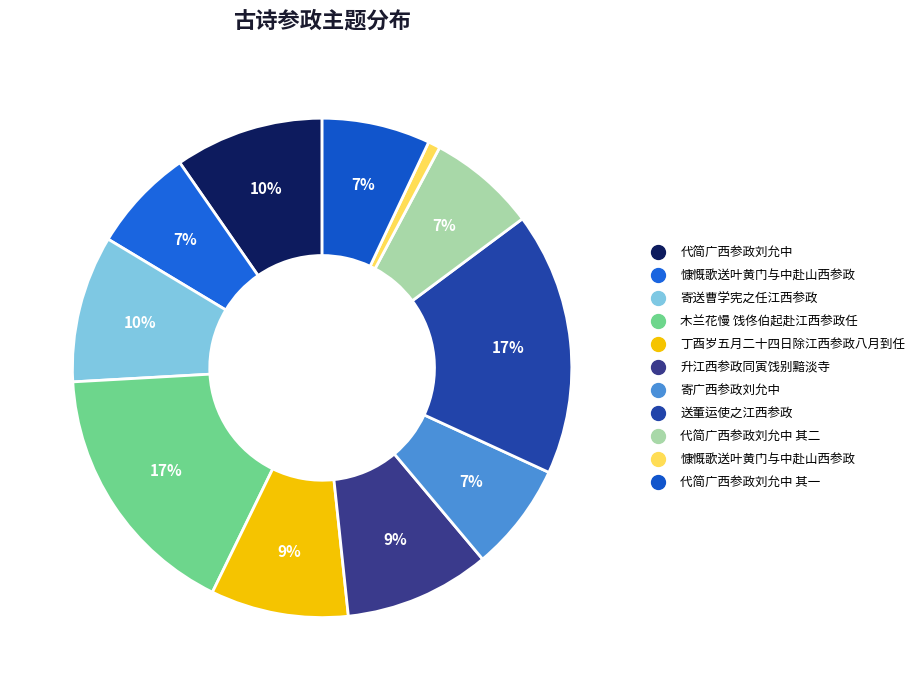

Is there a majority slice in this chart?

No